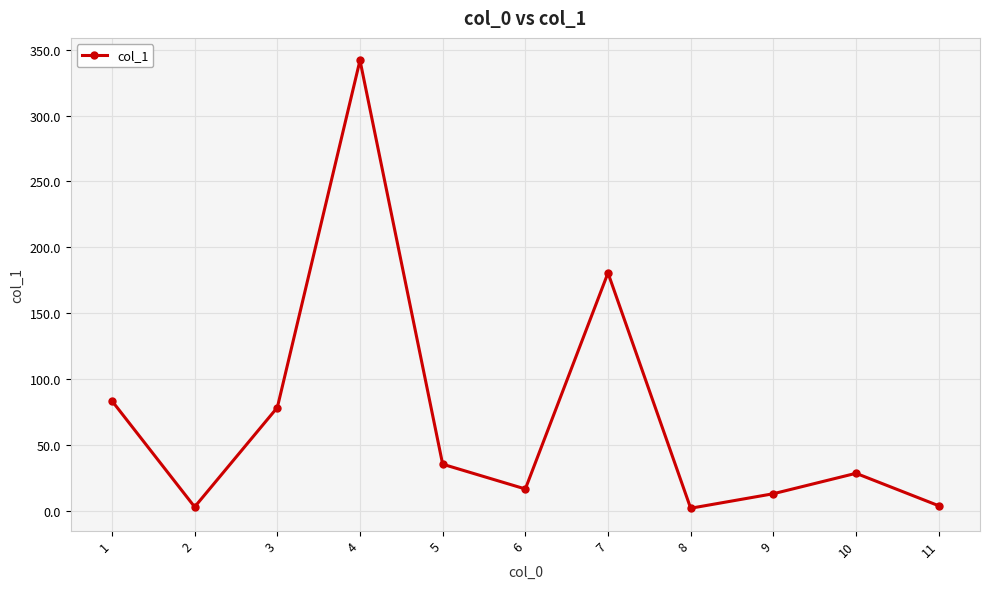

What is the smallest value displayed?

2.1